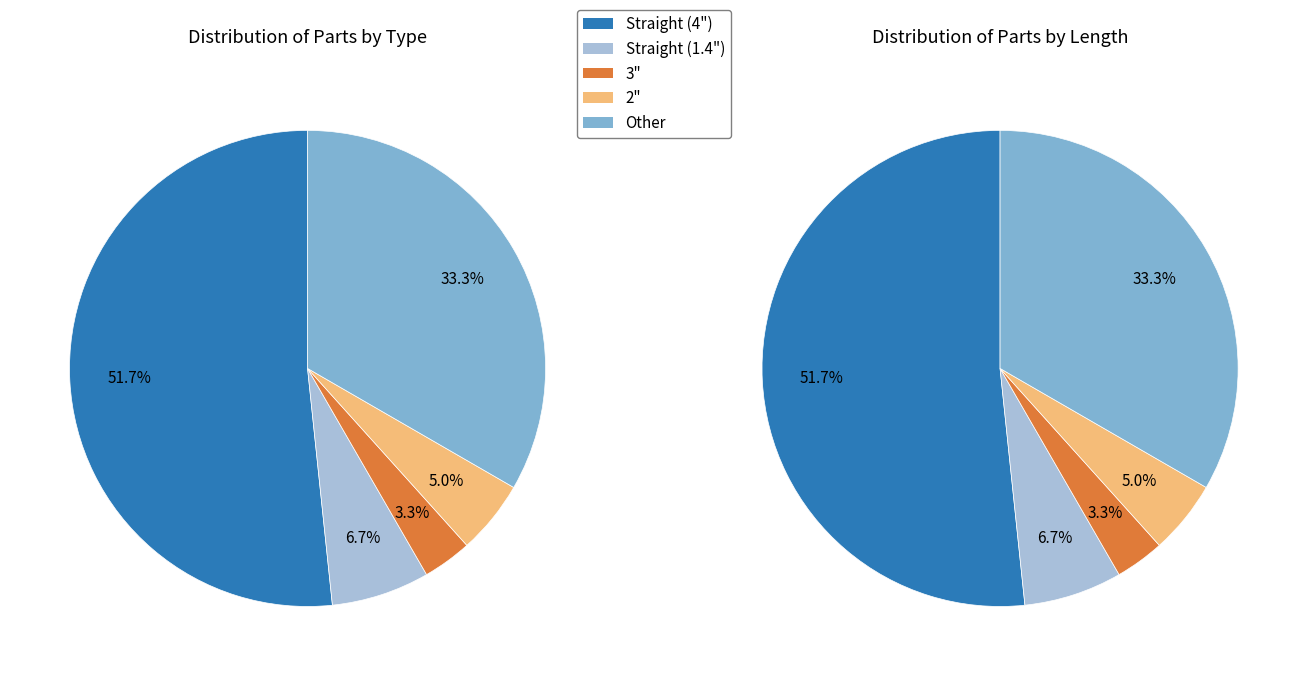

To the nearest percent, what portion does Straight (4") represent?

52%